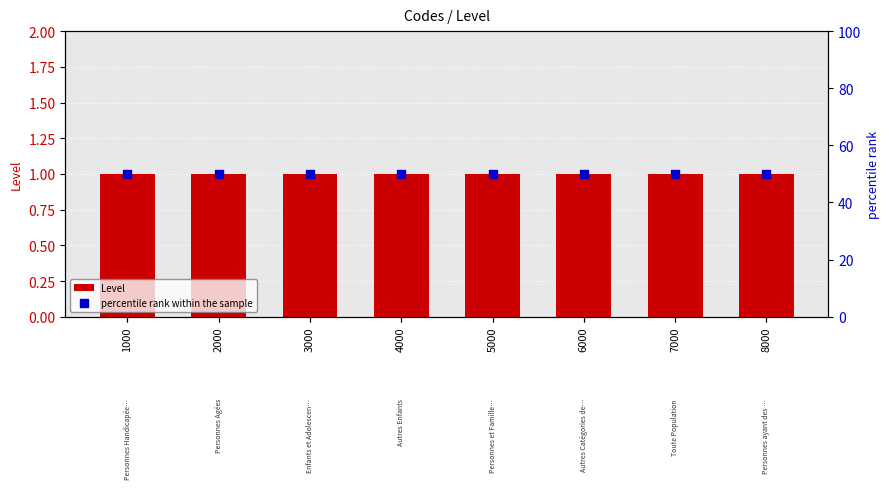

What are all the series names shown in the legend?

Level, percentile rank within the sample